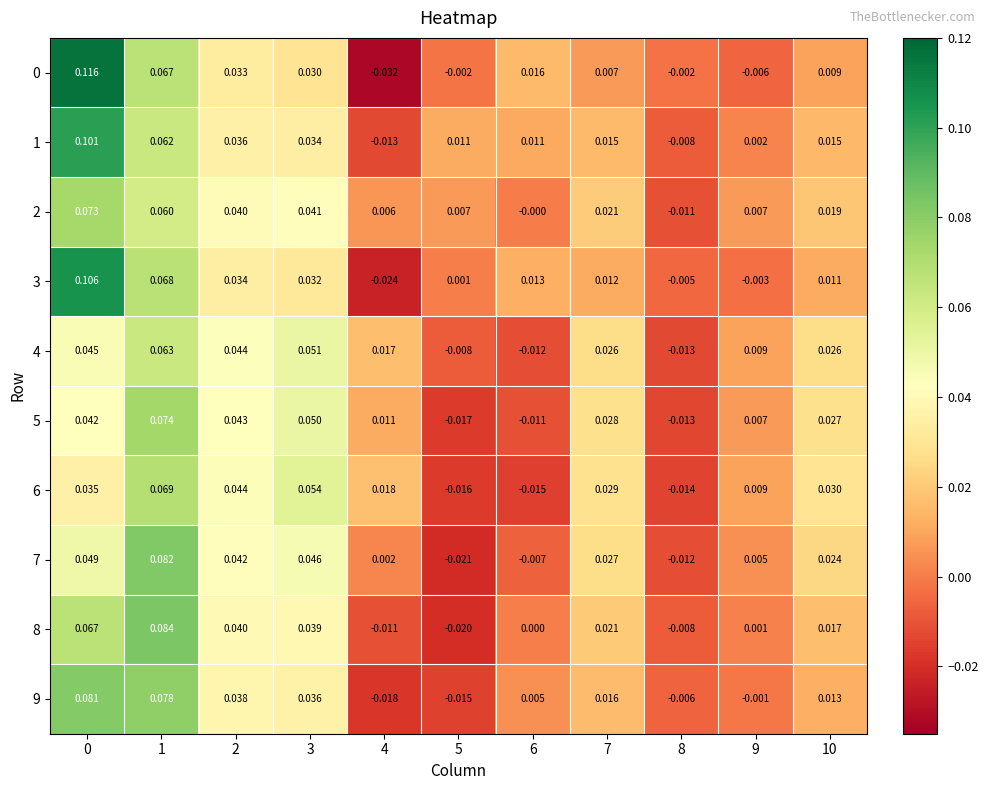

How many series are shown in this chart?

10